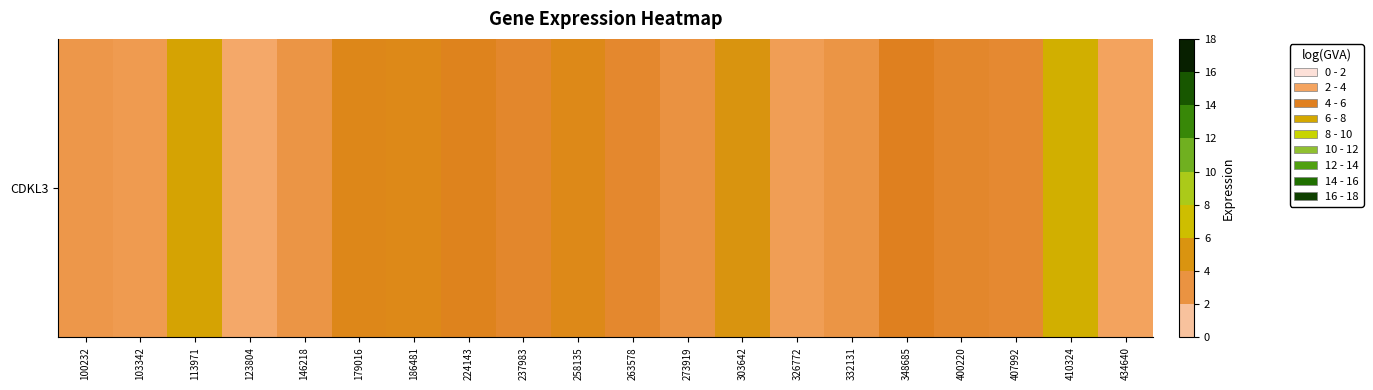

True or false: the data shows 4.4 at 179016.

True